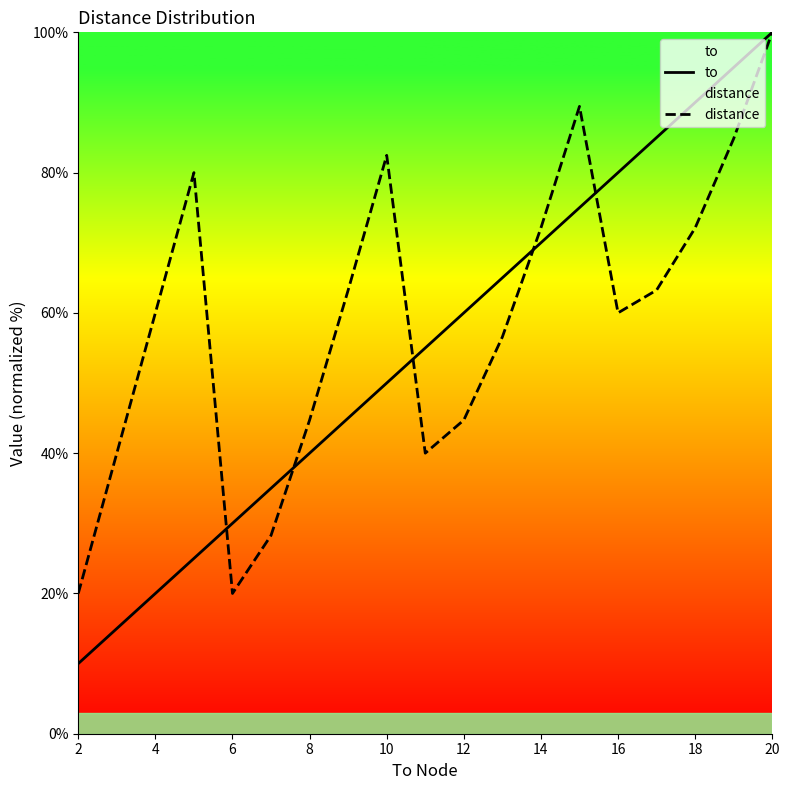

What value does the to series have at 2?

10.0